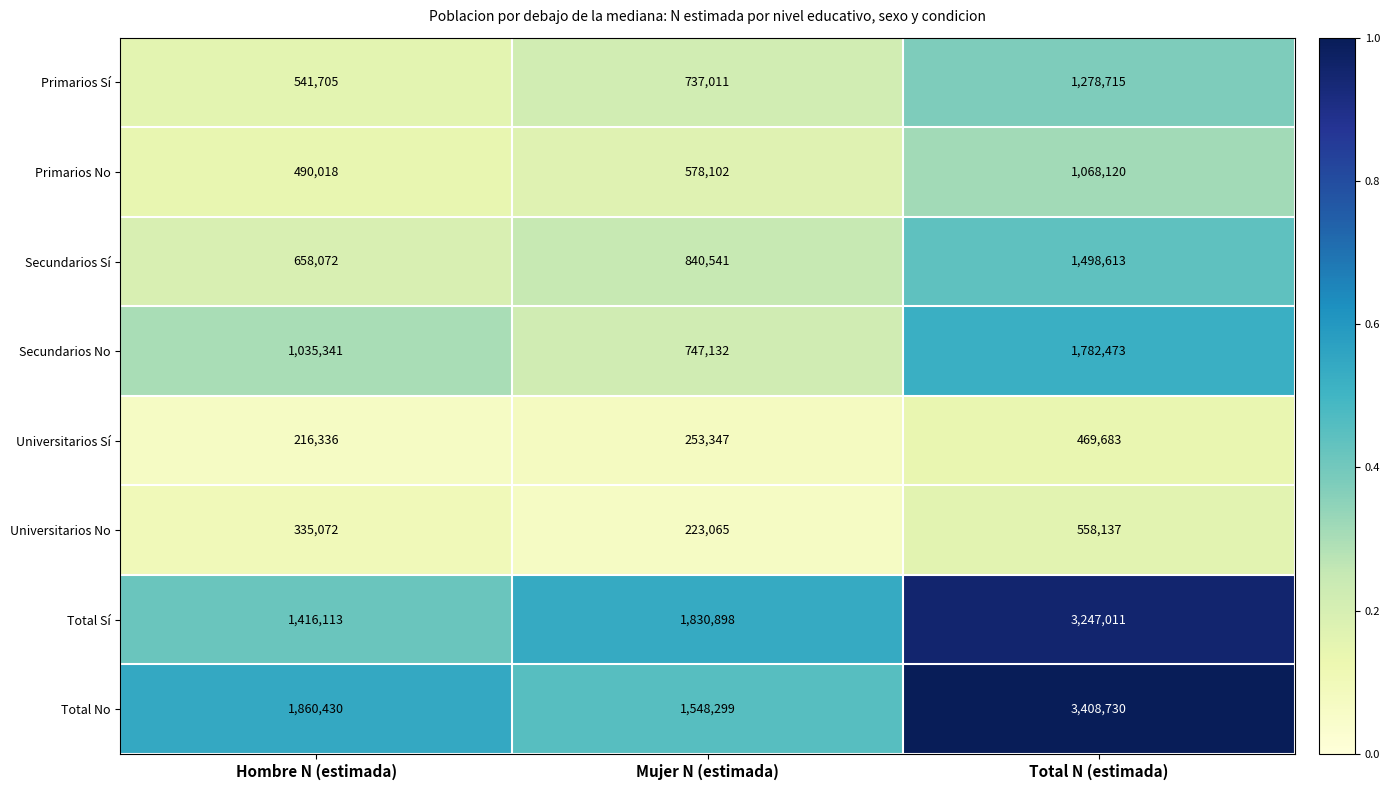

What is the difference between the maximum and second lowest values in the Primarios No series?

490018